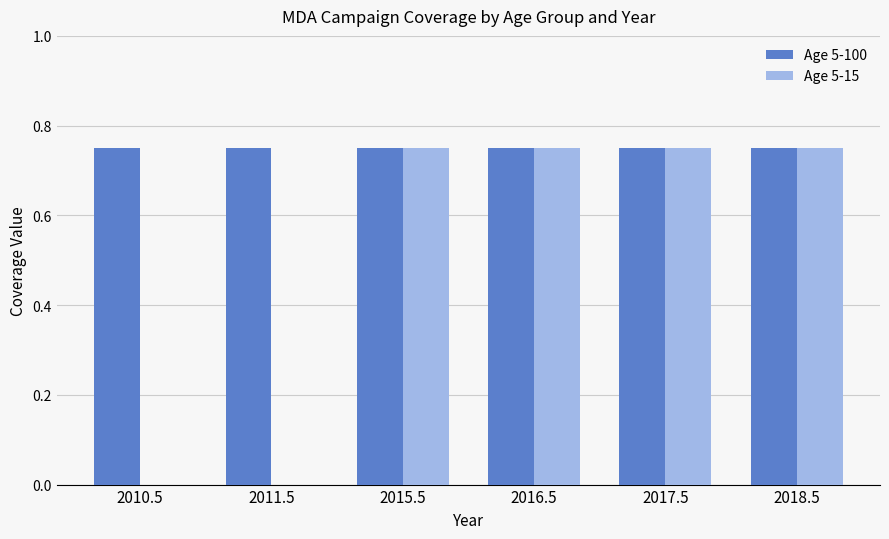

Which series has the largest total across all categories?

Age 5-100